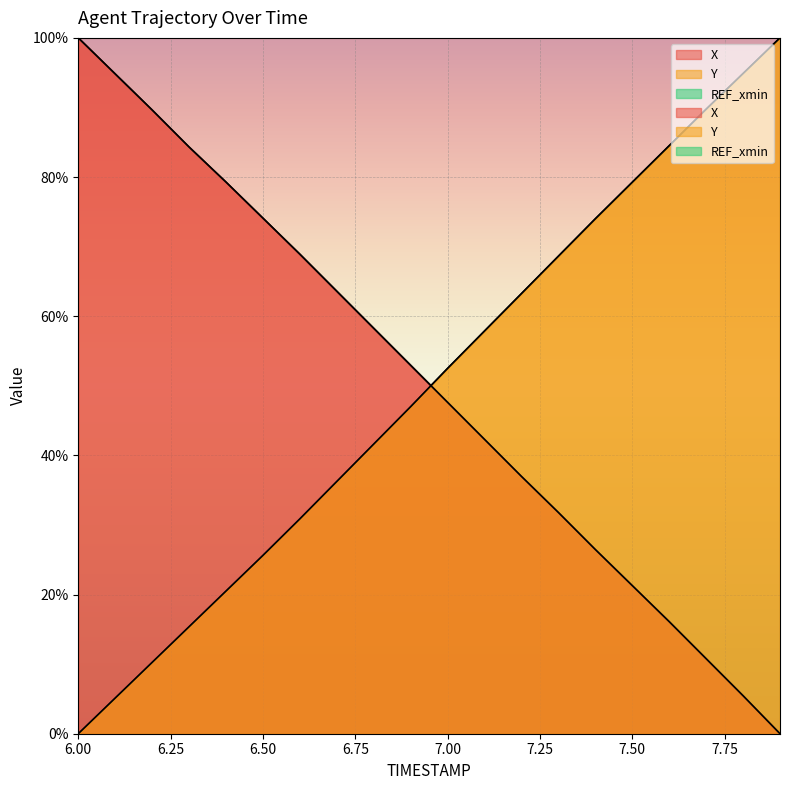

True or false: Y and X cross at least once.

True